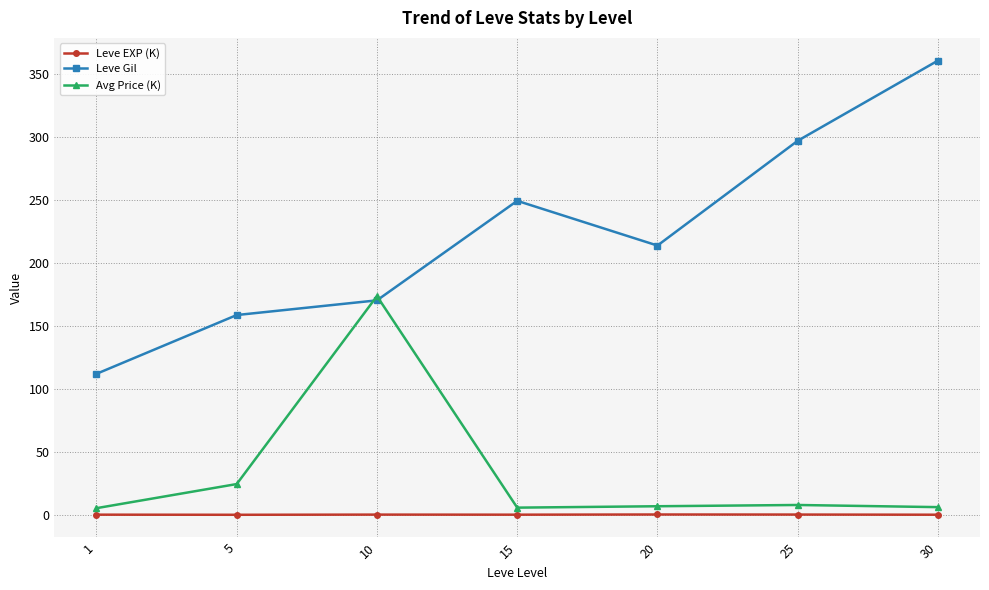

Does the chart have visible grid lines?

Yes